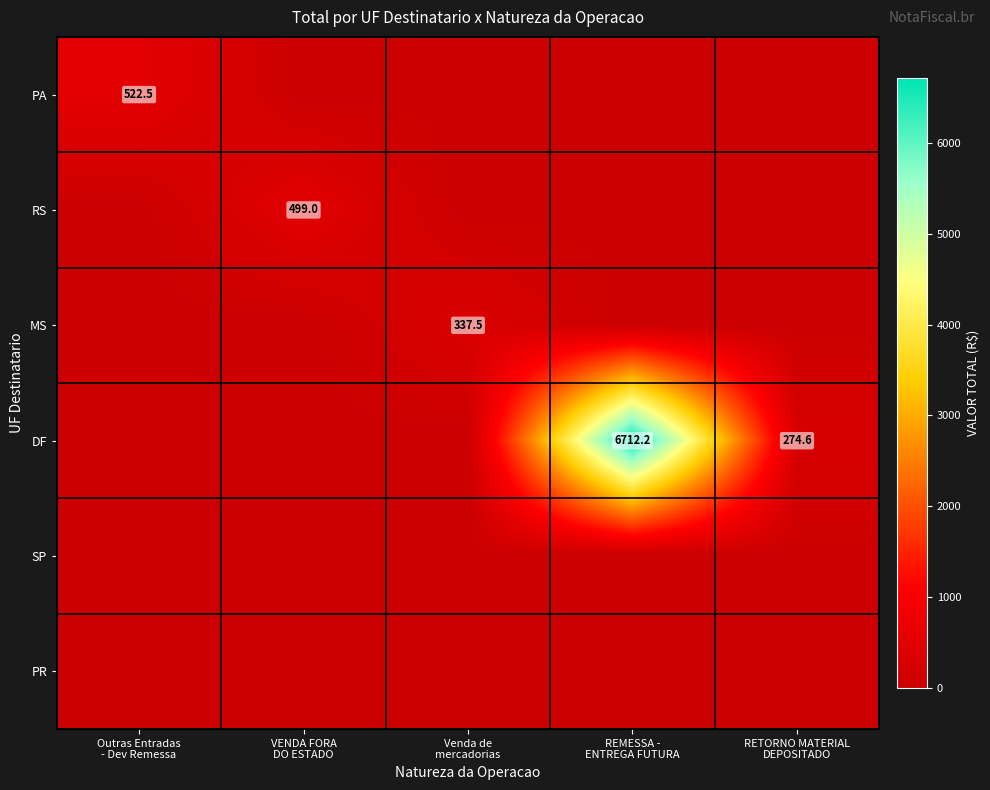

What is the sum of the DF values at REMESSA - ENTREGA FUTURA and Outras Entradas - Dev Remessa?

6712.2